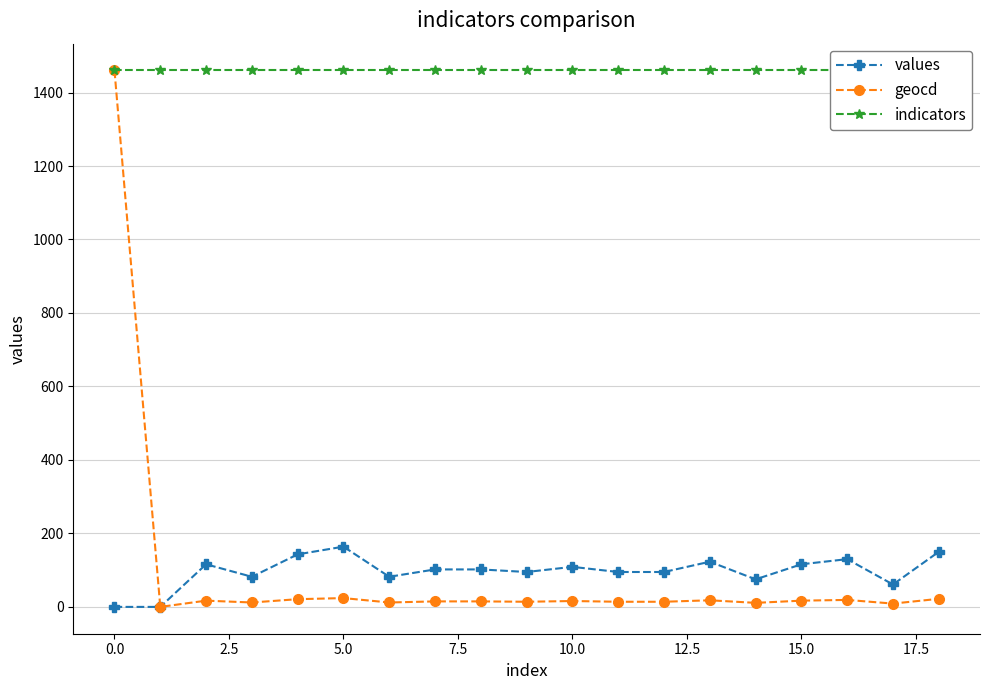

How many lines are shown in the chart?

3